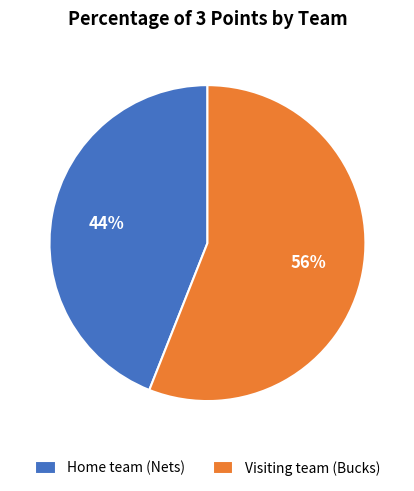

Rank the categories by value from lowest to highest.

Home team (Nets), Visiting team (Bucks)